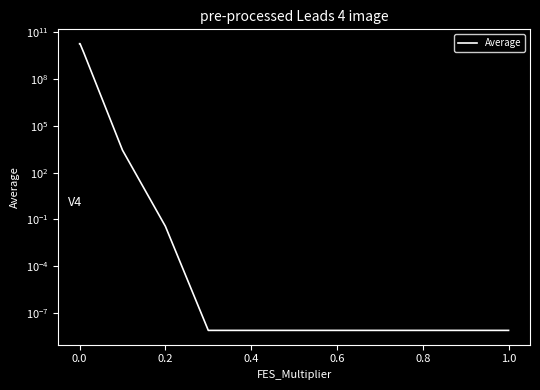

What is the maximum value shown in the chart?

18786089400.1